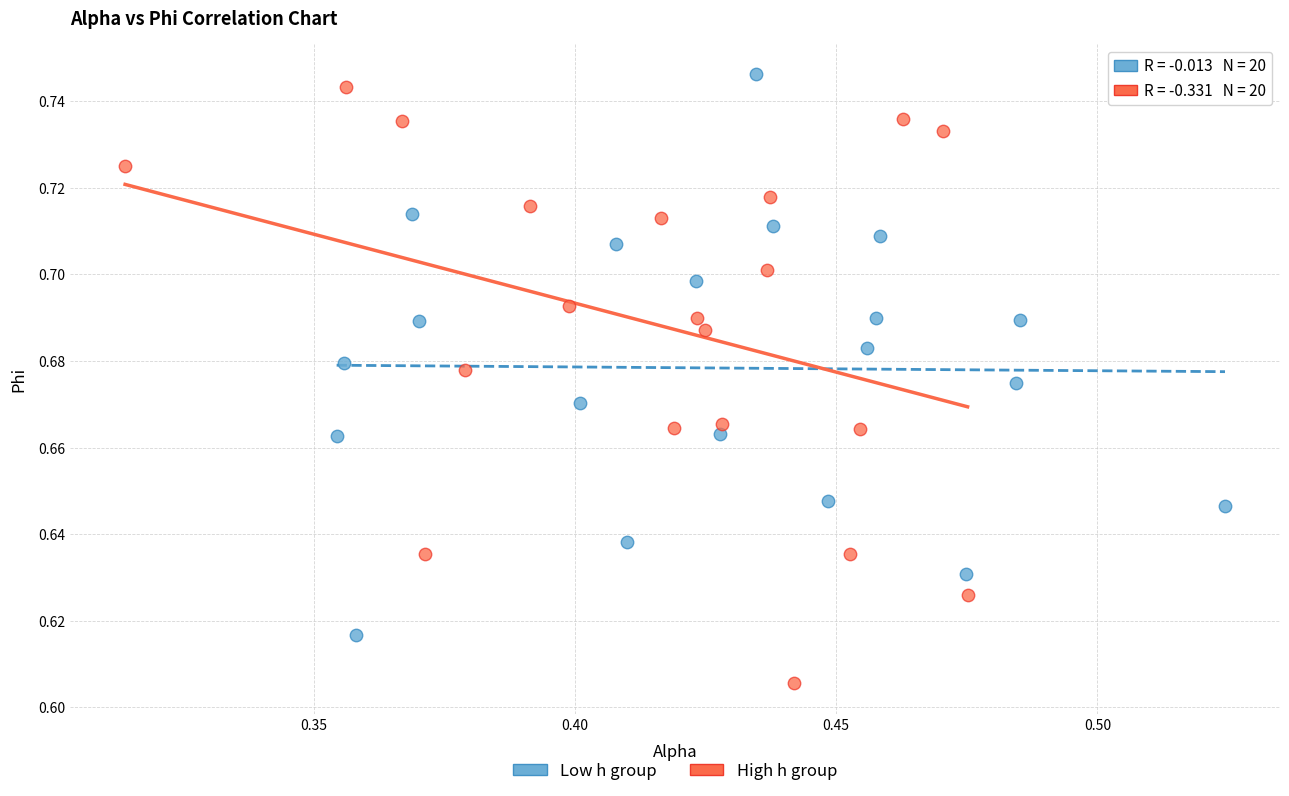

What are all the series names shown in the legend?

Low h group, High h group